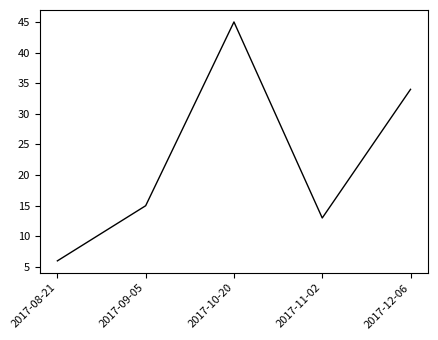

List the labels in order of value, largest first.

2017-10-20, 2017-12-06, 2017-09-05, 2017-11-02, 2017-08-21